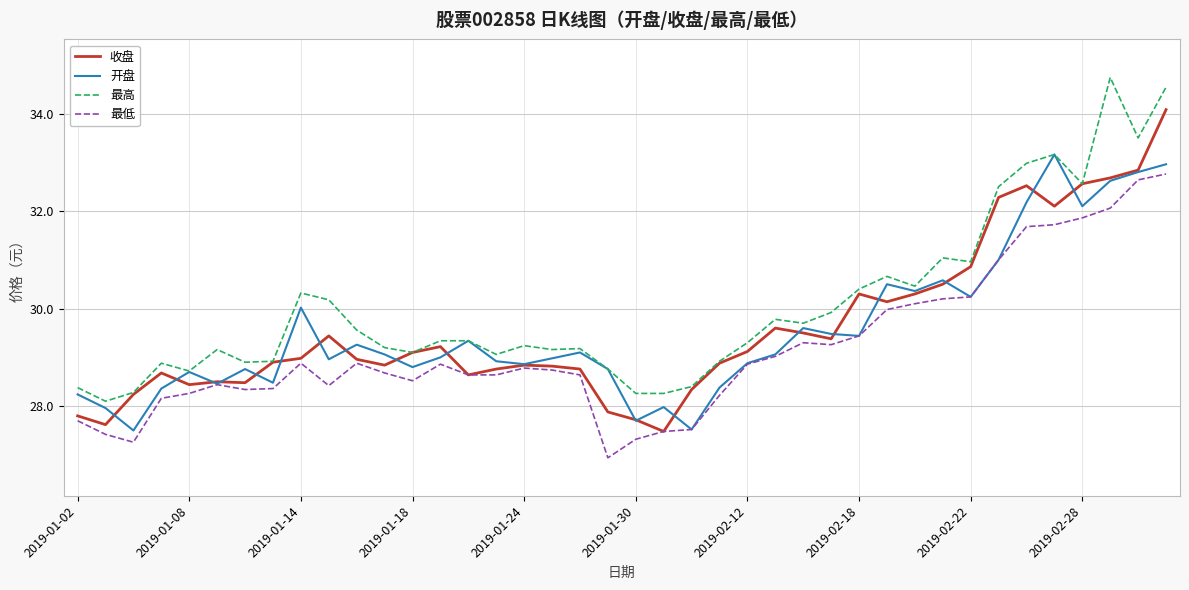

True or false: 最低 and 最高 cross at least once.

False